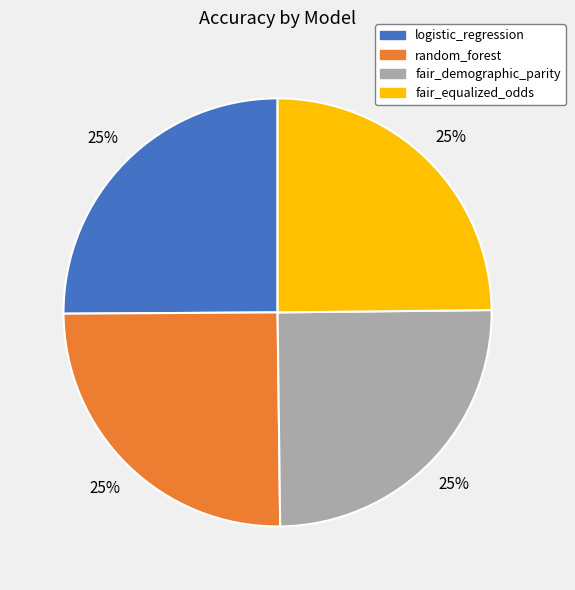

Is there a majority slice in this chart?

No